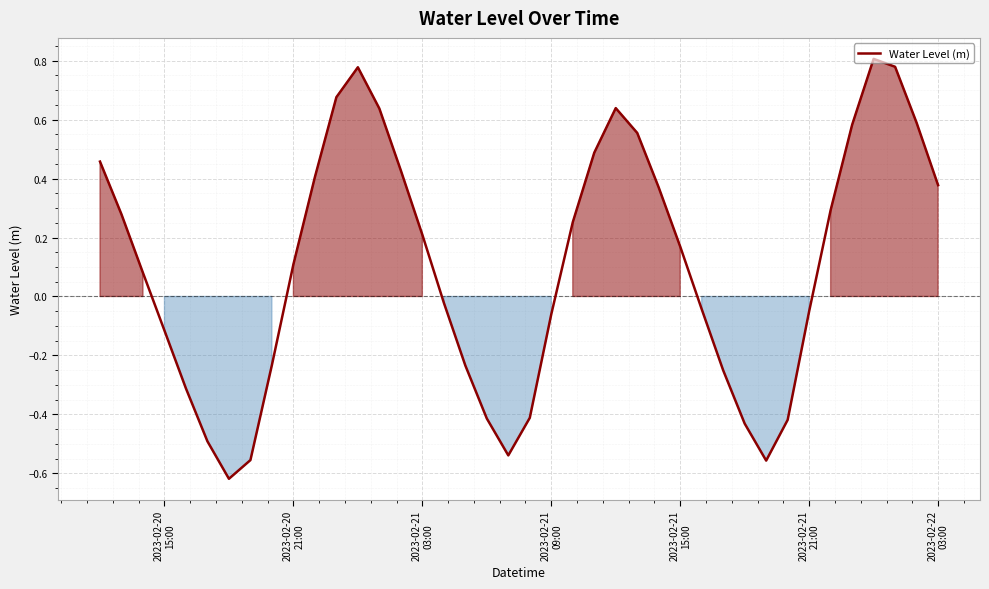

Is this an area chart (filled region under the line)?

Yes